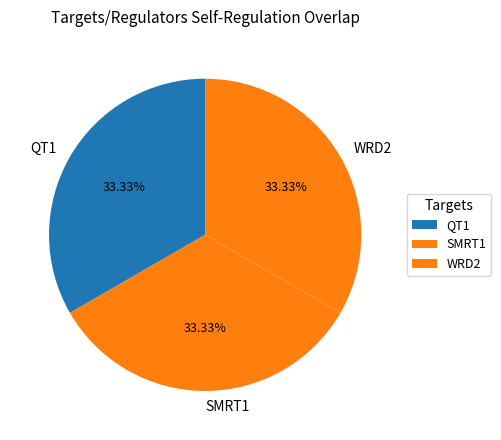

Is there a majority slice in this chart?

No